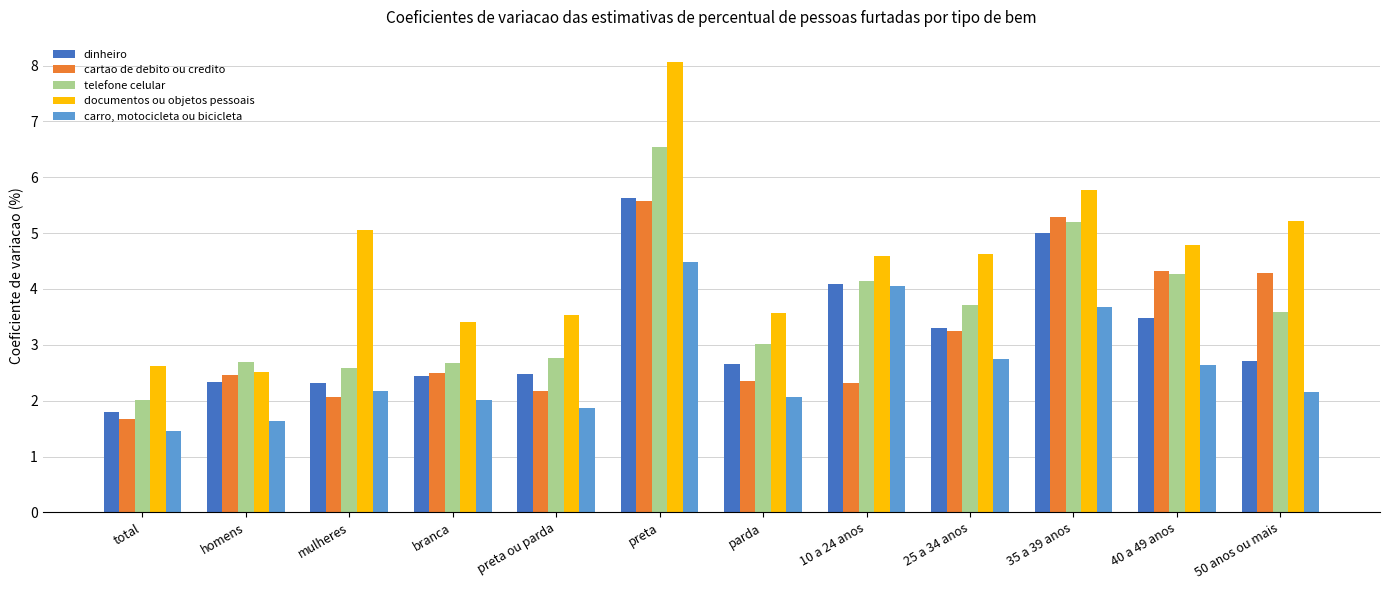

How many groups of bars are there?

12